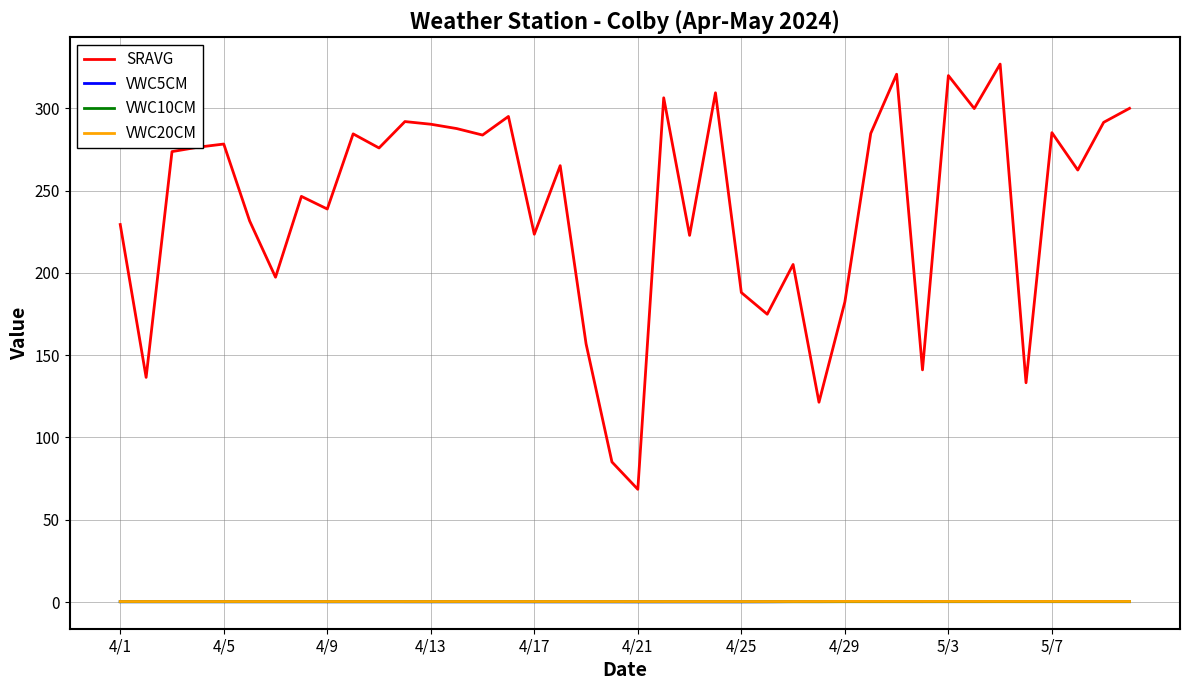

Which series has the widest spread of values?

SRAVG